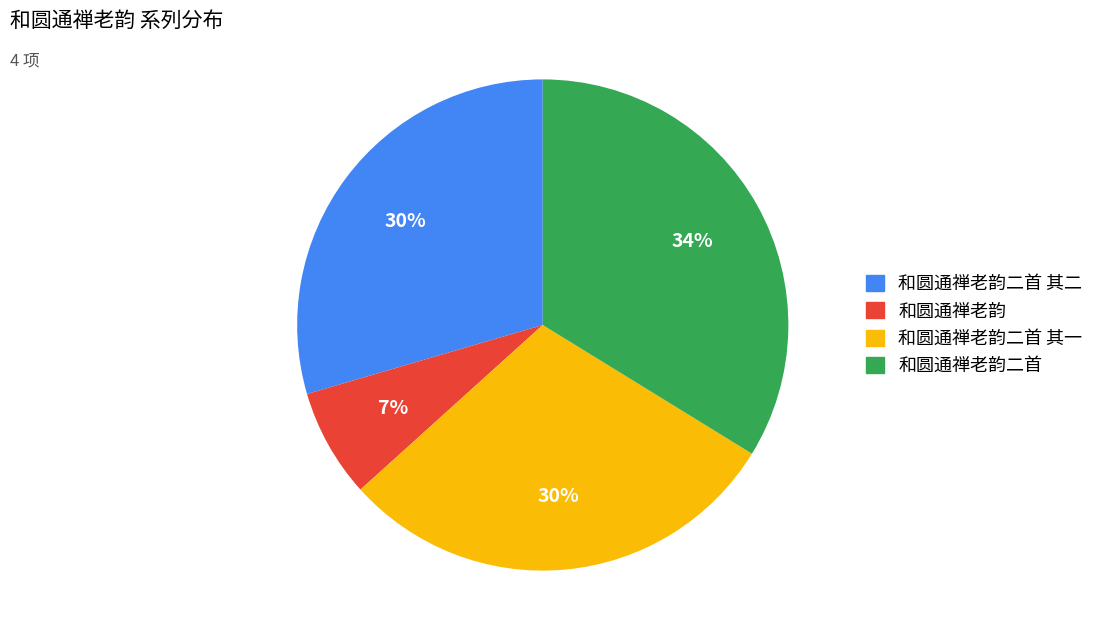

Do 和圆通禅老韵二首 其一 and 和圆通禅老韵二首 其二 together represent more than half of the pie?

Yes